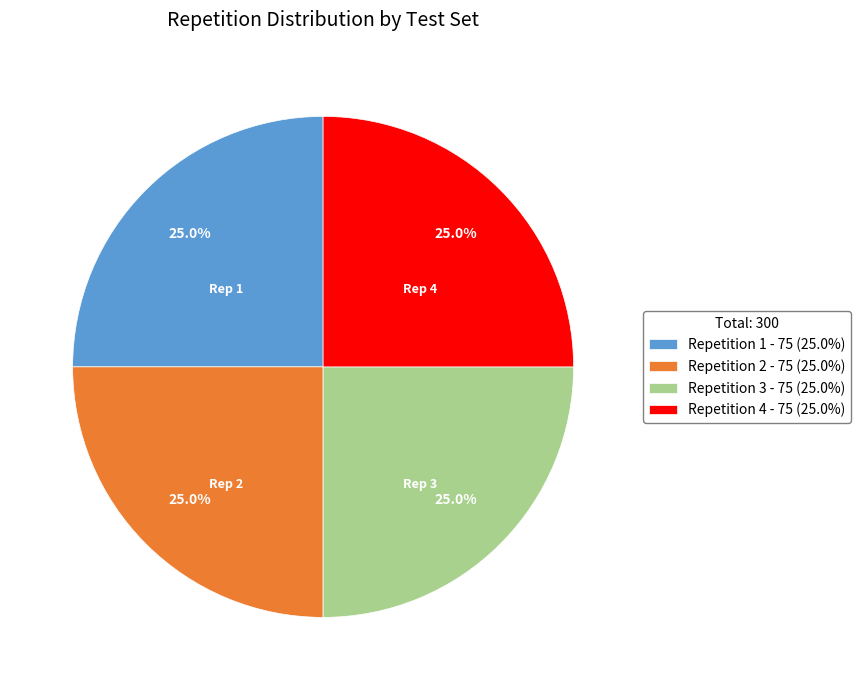

How much of the chart is everything except Repetition 4 - 75 (25.0%)?

75.0%